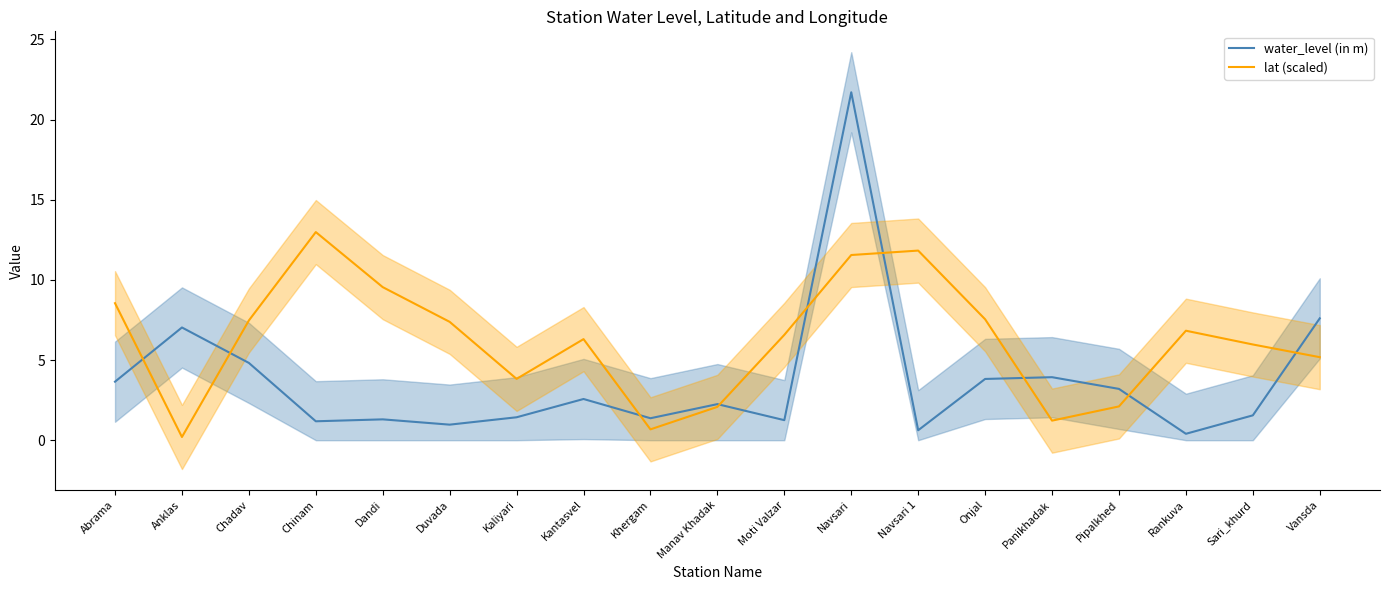

What is the value of the lat (scaled) point at the 7th from the left?

3.8